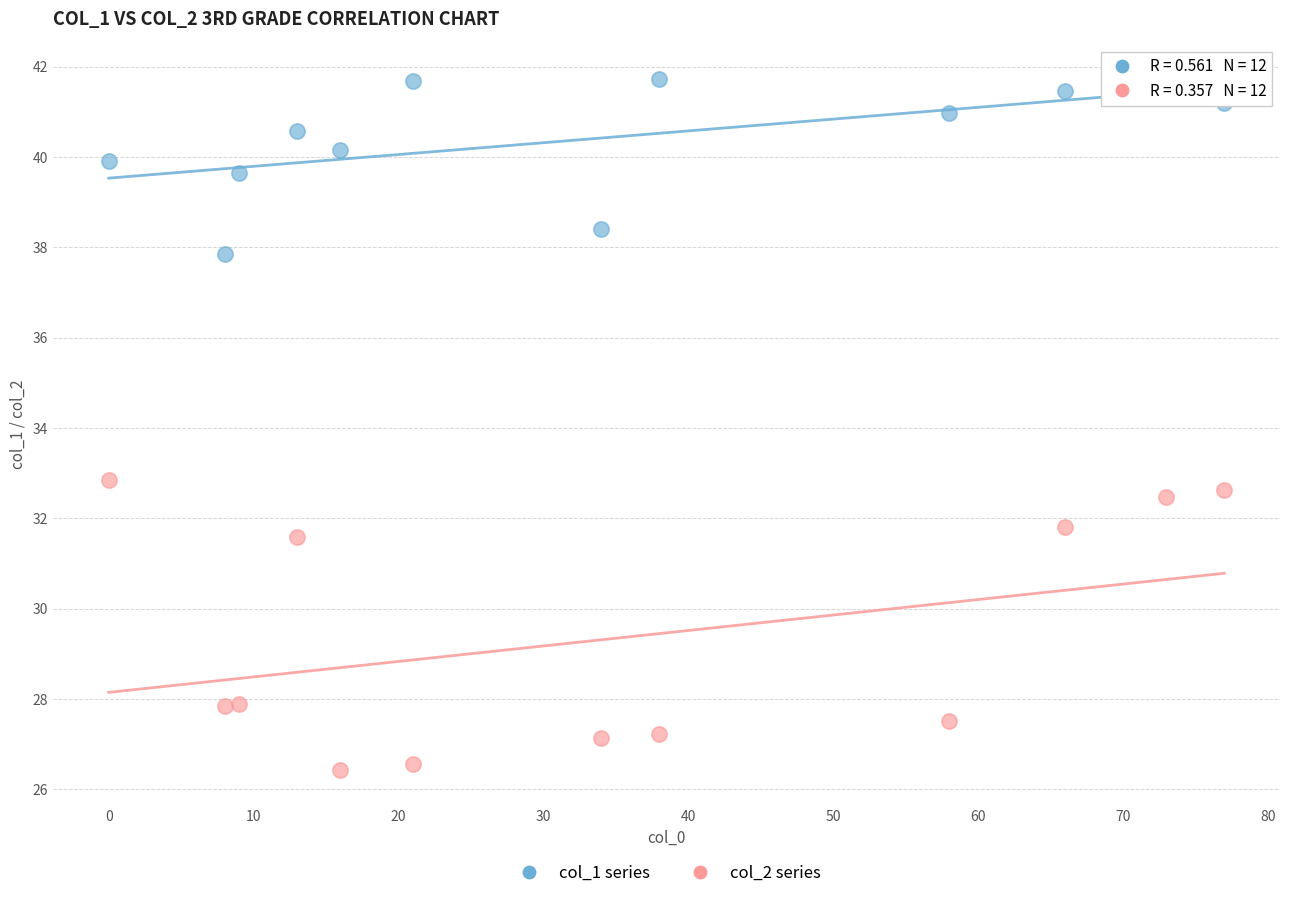

Which series contains the lowest Y value?

col_2 series